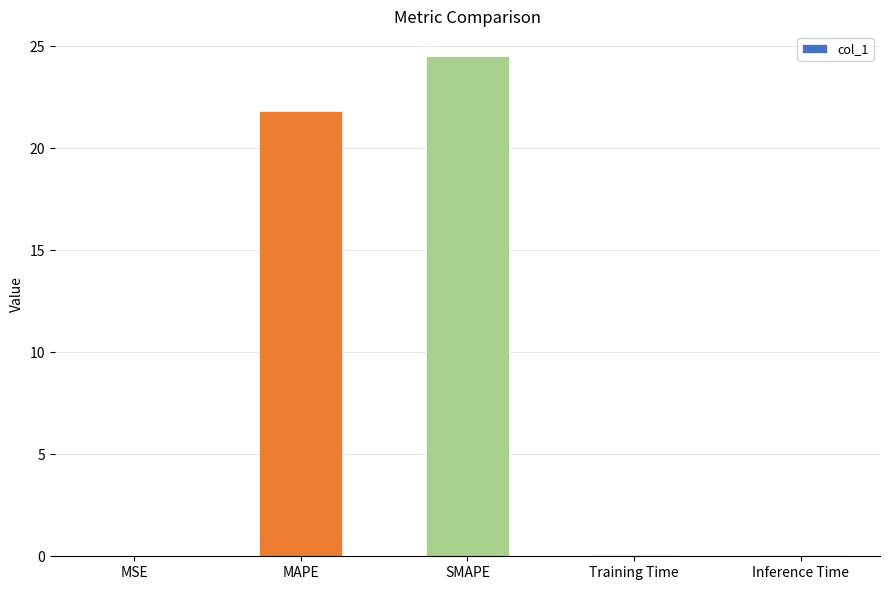

Which label corresponds to the largest value in the chart?

SMAPE